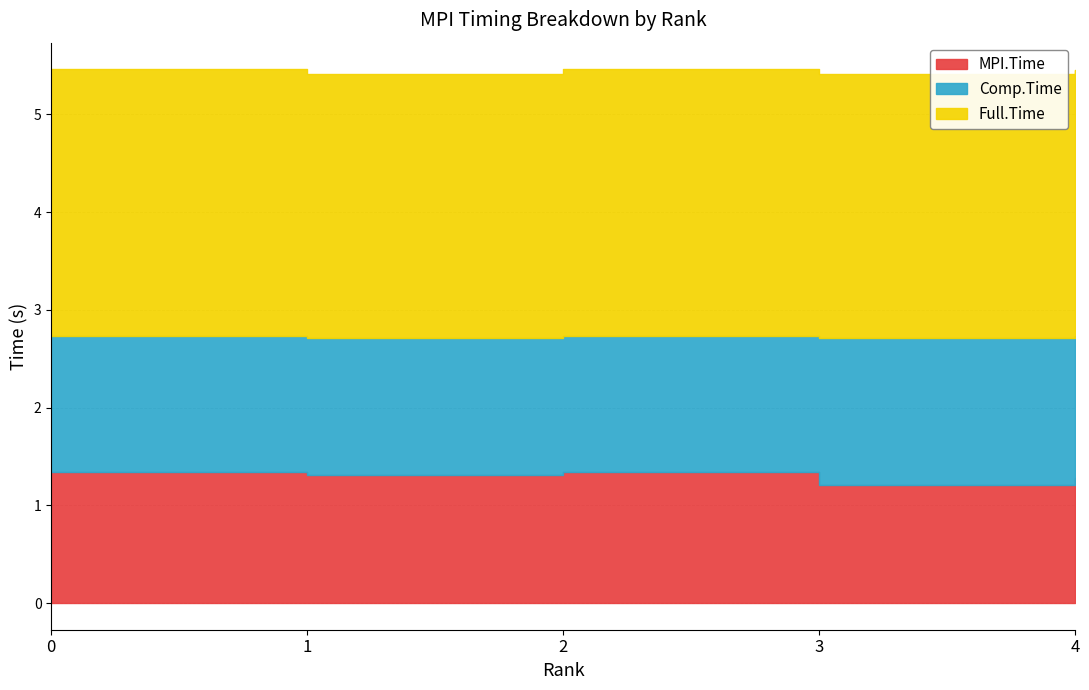

At how many categories does at least one series exceed 1?

5